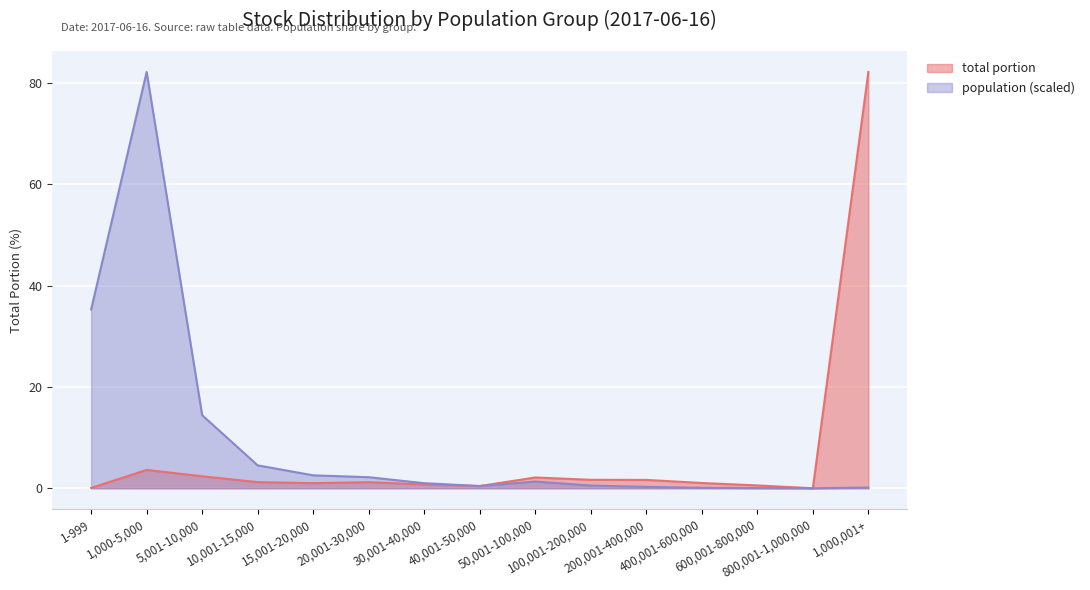

What is the difference between the second highest and minimum values in the population series?

35.3